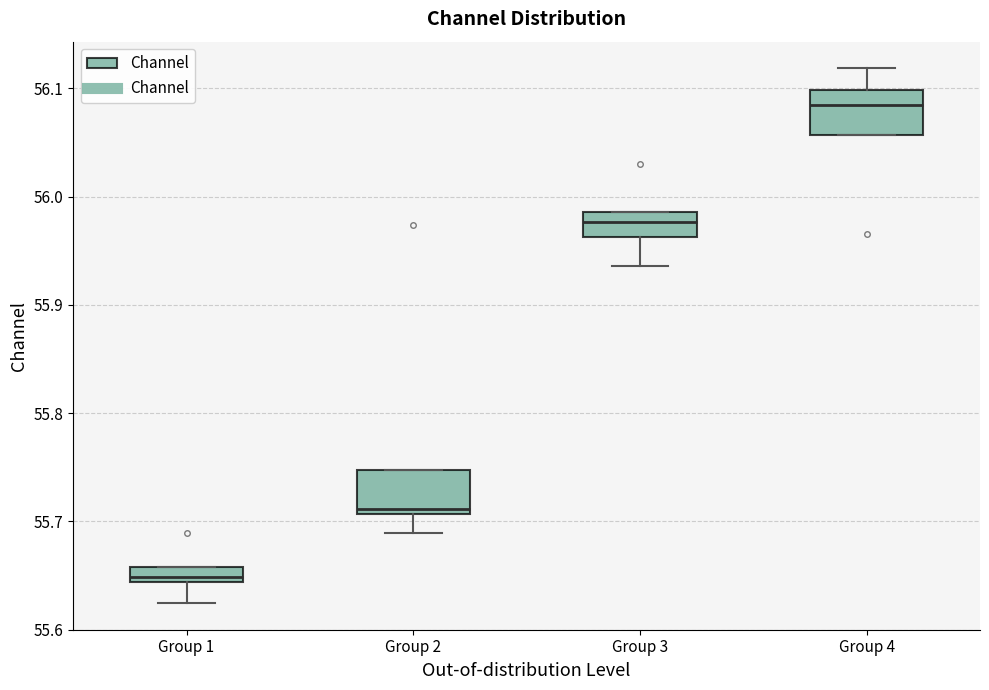

Where is the lower edge of the box for Group 1 on the y-axis? The values are not printed on the chart, so give them approximately, as read against the axis.

55.64